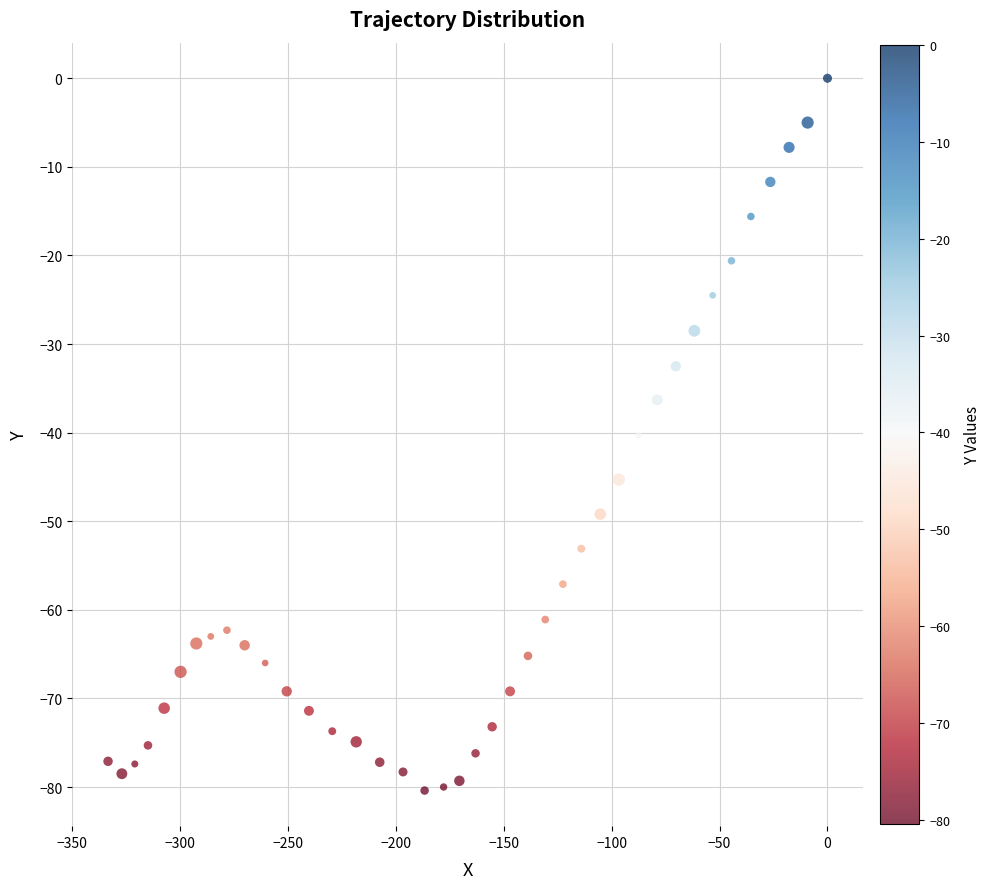

What is the range of Y values (max minus min)?

80.4